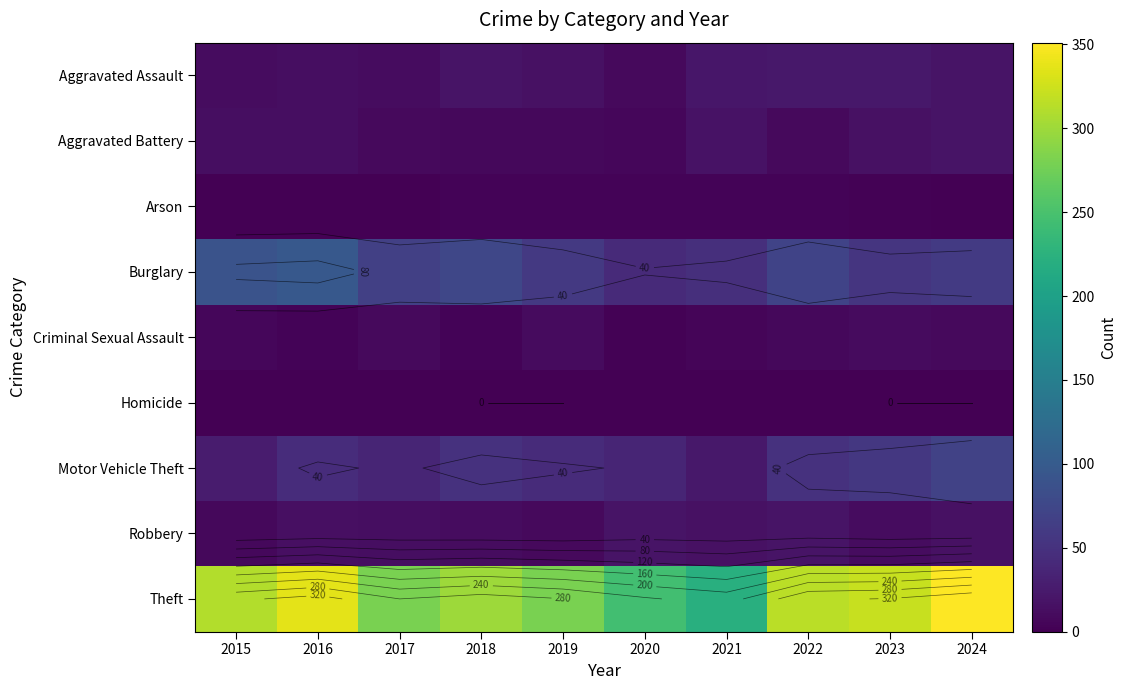

What is the approximate value of Aggravated Battery at 2016?

13